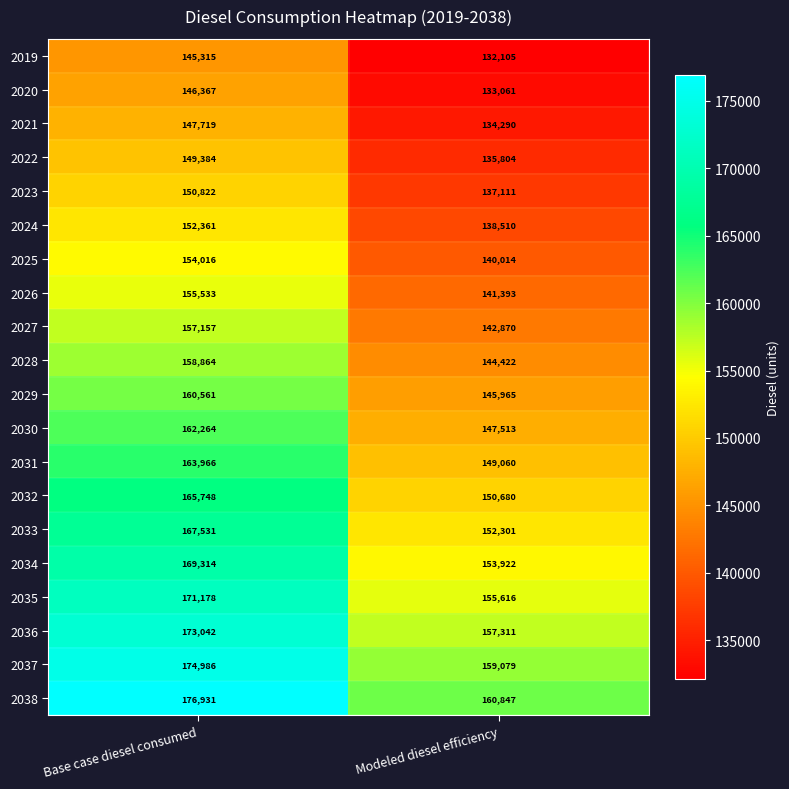

At how many categories does at least one series exceed 143916?

2